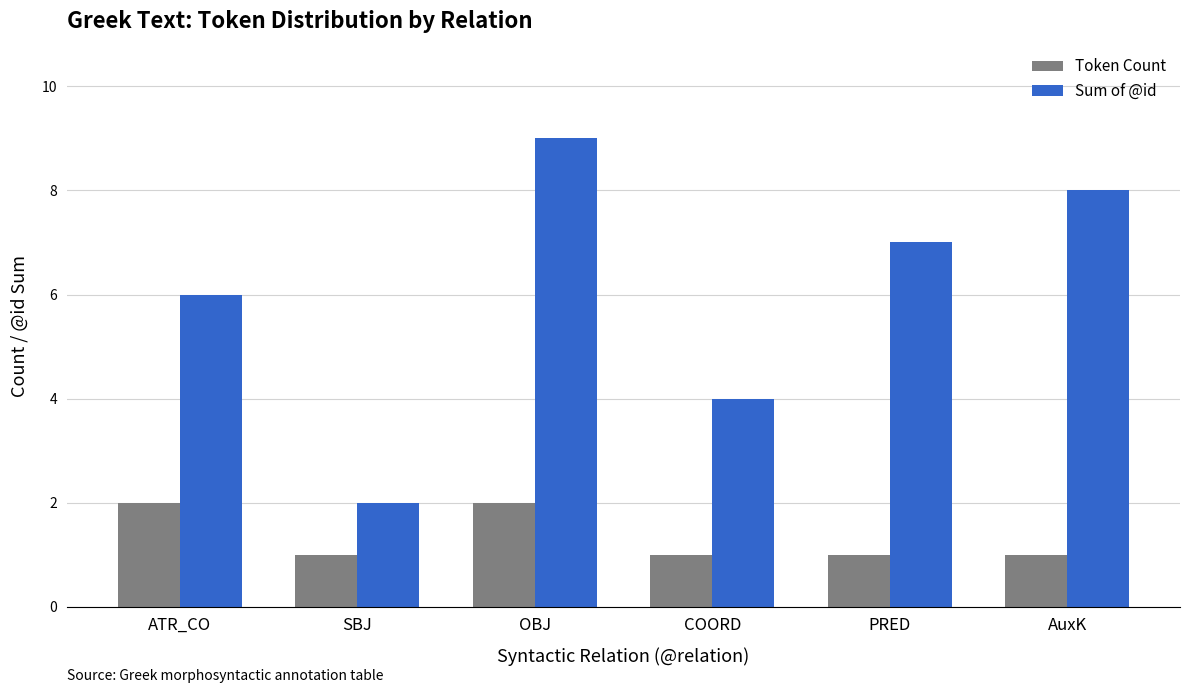

What is the difference between the second highest and second lowest values in the Token Count series?

1